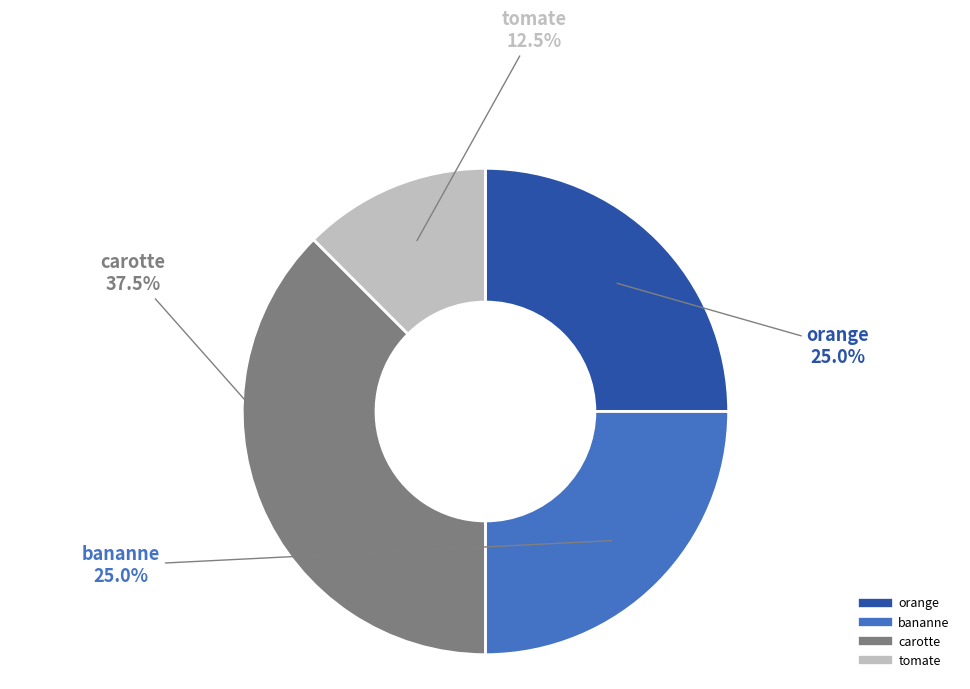

Which has a higher value, orange or carotte?

carotte